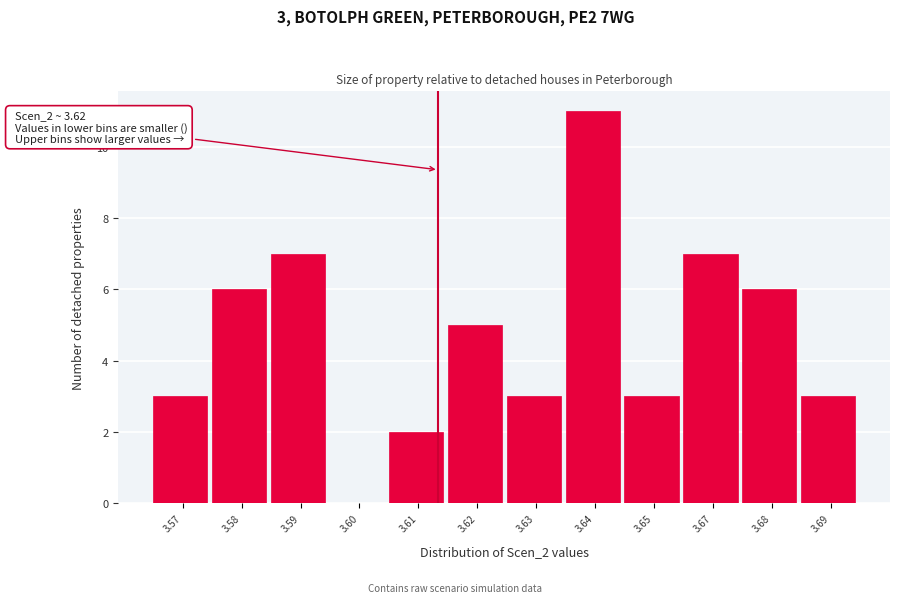

Reading left to right, list all the values displayed in this chart.

3.57=3	3.58=6	3.59=7	3.60=0	3.61=2	3.62=5	3.63=3	3.64=11	3.65=3	3.67=7	3.68=6	3.69=3